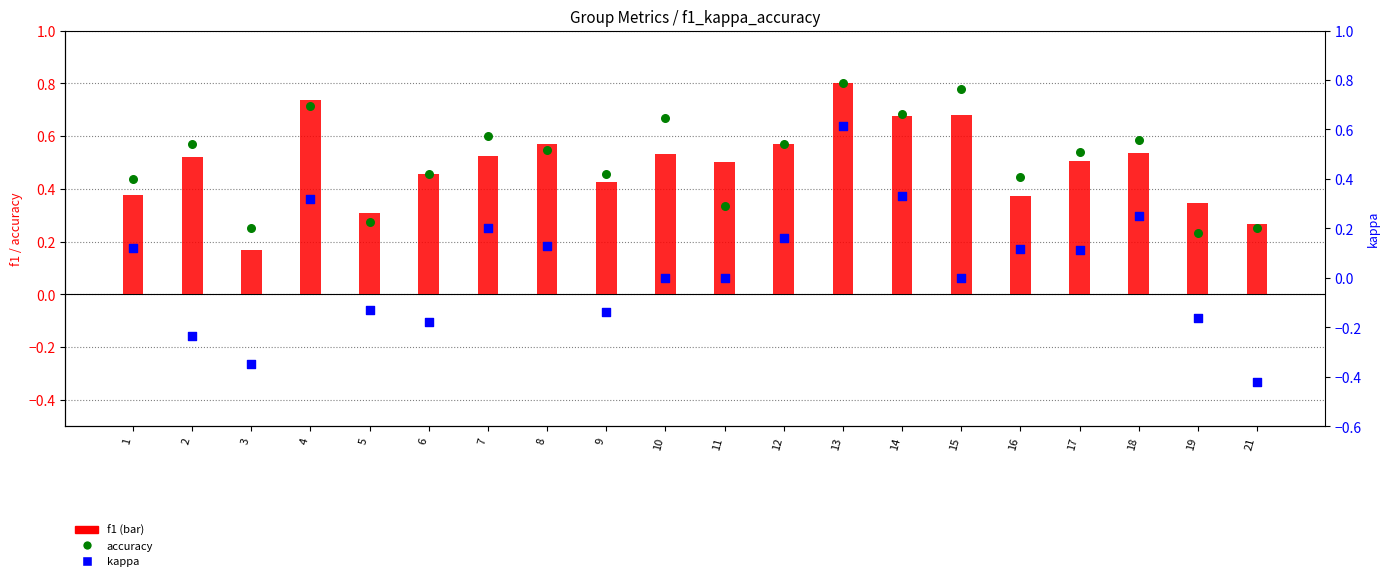

At how many categories does at least one series exceed 0?

20